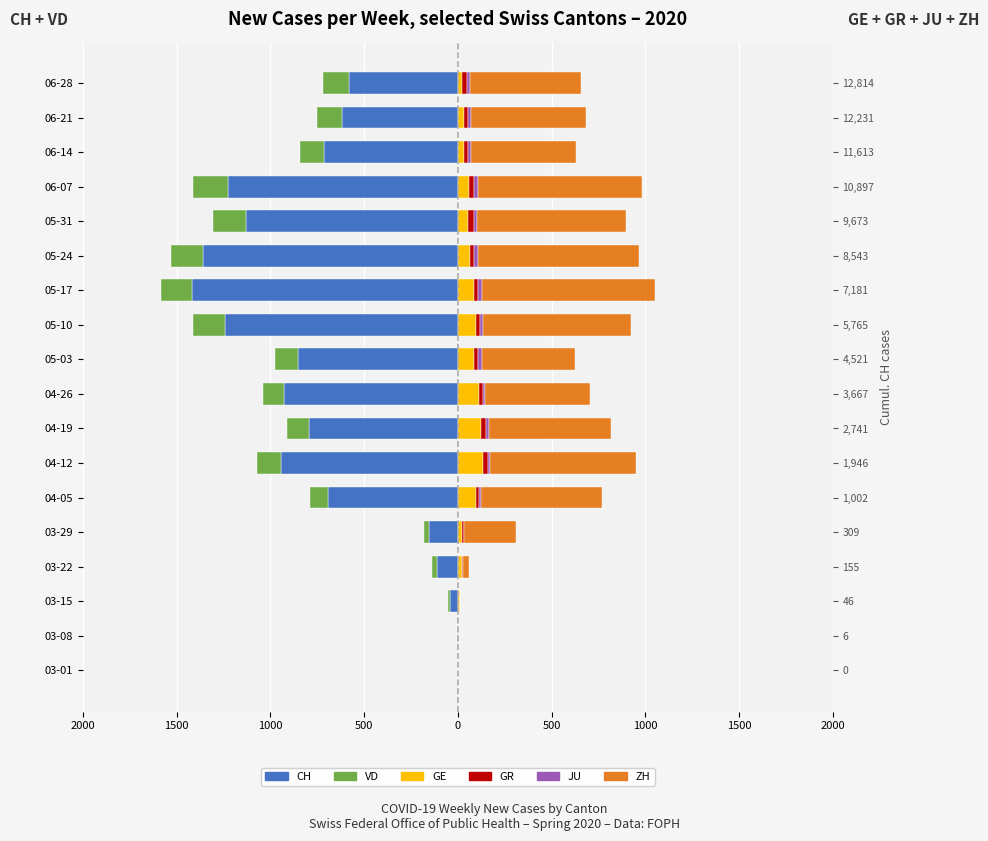

What is the difference between the maximum and second lowest values in the ZH series?

921